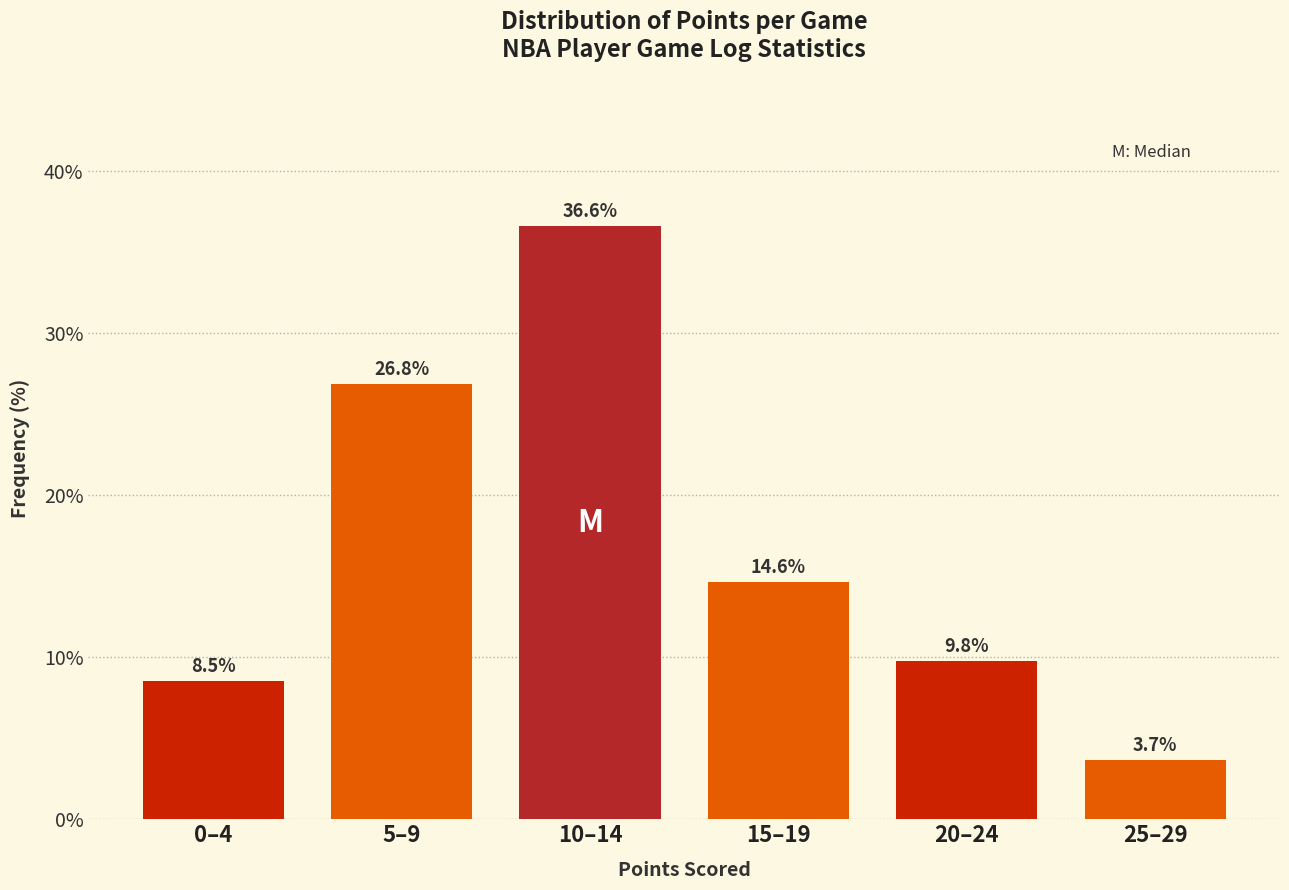

Reading left to right, transcribe all the data shown in this chart.

8.5	26.8	36.6	14.6	9.8	3.7